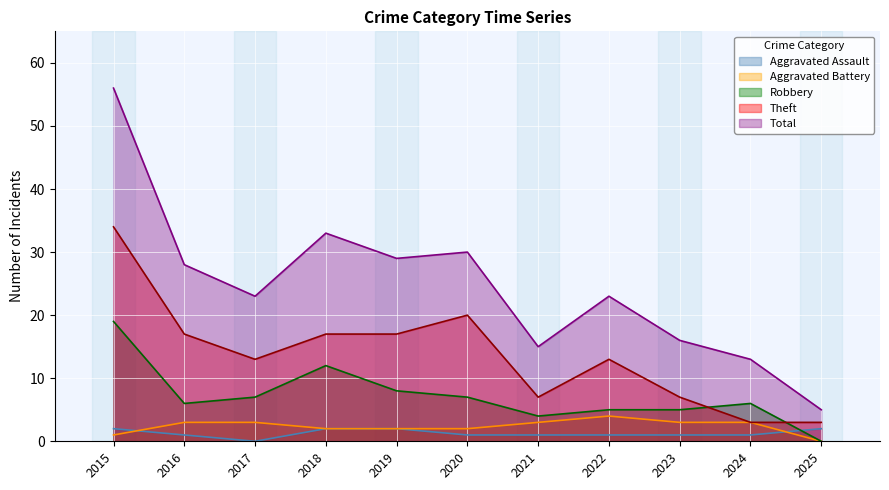

Reading right to left, list all the values displayed in this chart.

Aggravated Assault: 2025=2	2024=1	2023=1	2022=1	2021=1	2020=1	2019=2	2018=2	2017=0	2016=1	2015=2
Aggravated Battery: 2025=0	2024=3	2023=3	2022=4	2021=3	2020=2	2019=2	2018=2	2017=3	2016=3	2015=1
Robbery: 2025=0	2024=6	2023=5	2022=5	2021=4	2020=7	2019=8	2018=12	2017=7	2016=6	2015=19
Theft: 2025=3	2024=3	2023=7	2022=13	2021=7	2020=20	2019=17	2018=17	2017=13	2016=17	2015=34
Total: 2025=5	2024=13	2023=16	2022=23	2021=15	2020=30	2019=29	2018=33	2017=23	2016=28	2015=56